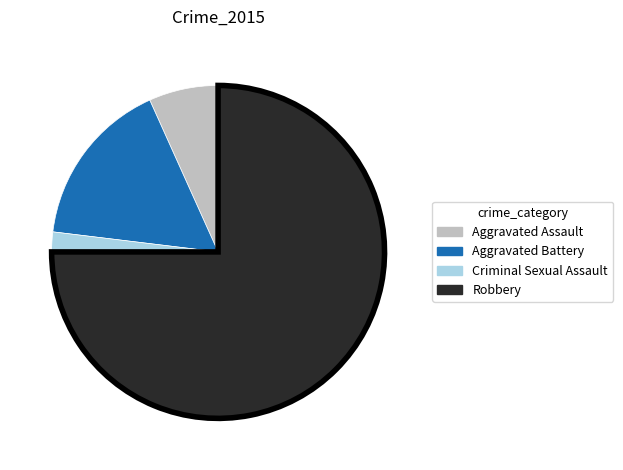

What is the ratio of the value at Criminal Sexual Assault to the value at Aggravated Assault?

0.3